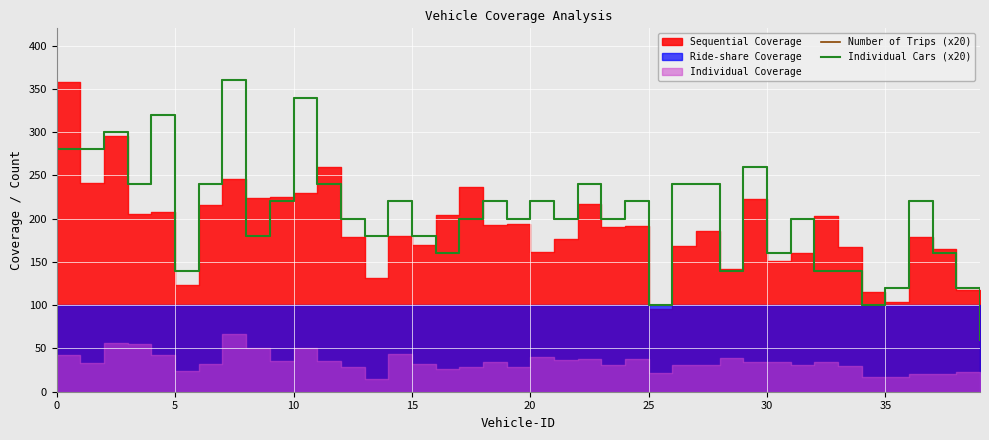

How many interior local valleys does the Number of Trips (x20) series have?

12